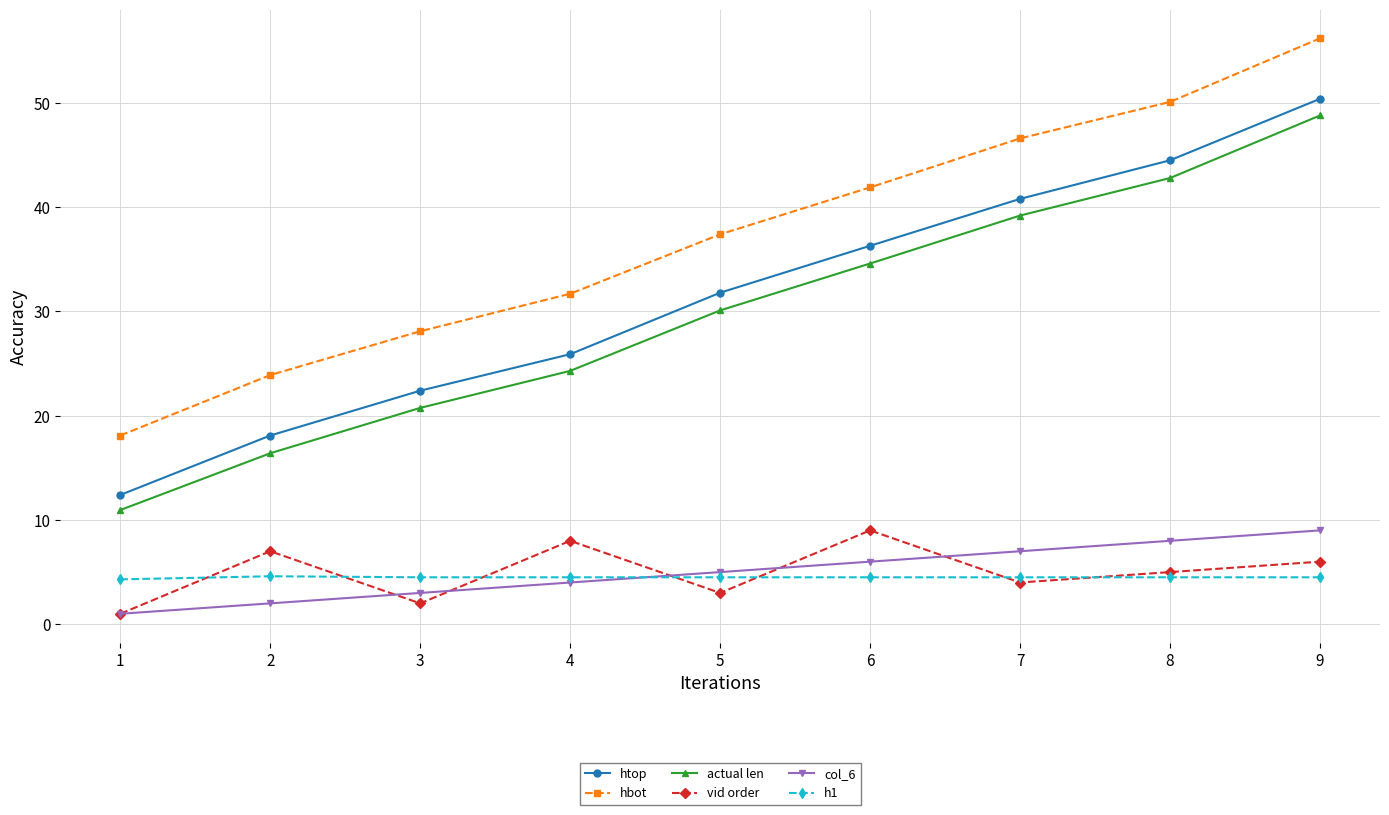

The value of hbot at 8 is 13.1. True or false?

False